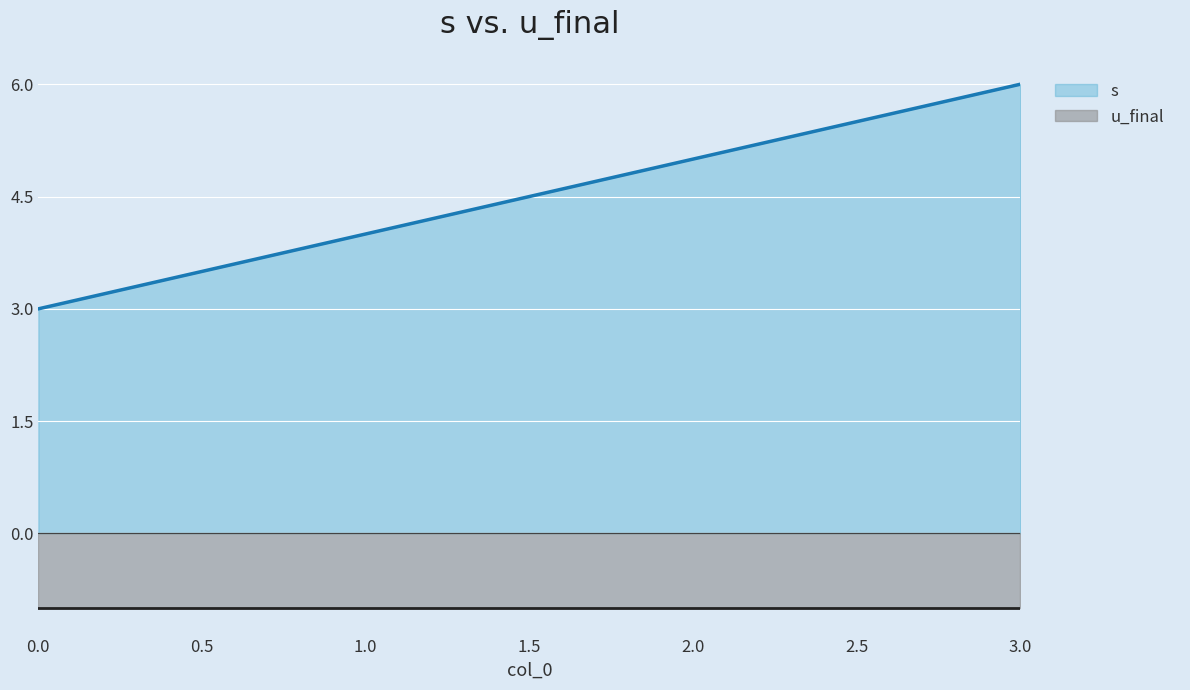

Which label corresponds to the largest value in the chart?

3